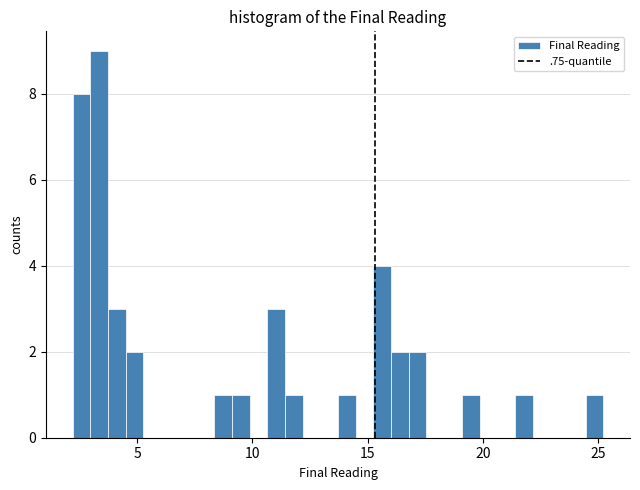

Read against the x-axis, roughly where is the centre of the tallest bar?

3.5